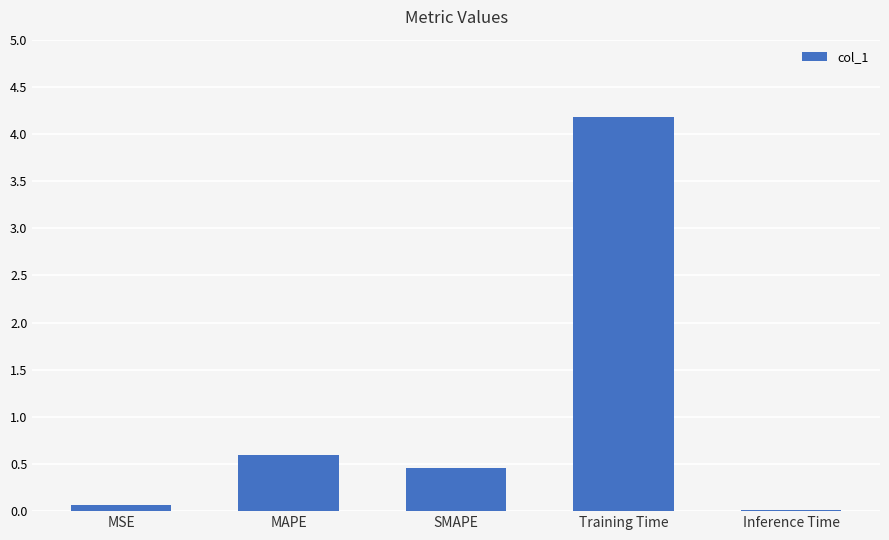

What is the maximum value shown in the chart?

4.2